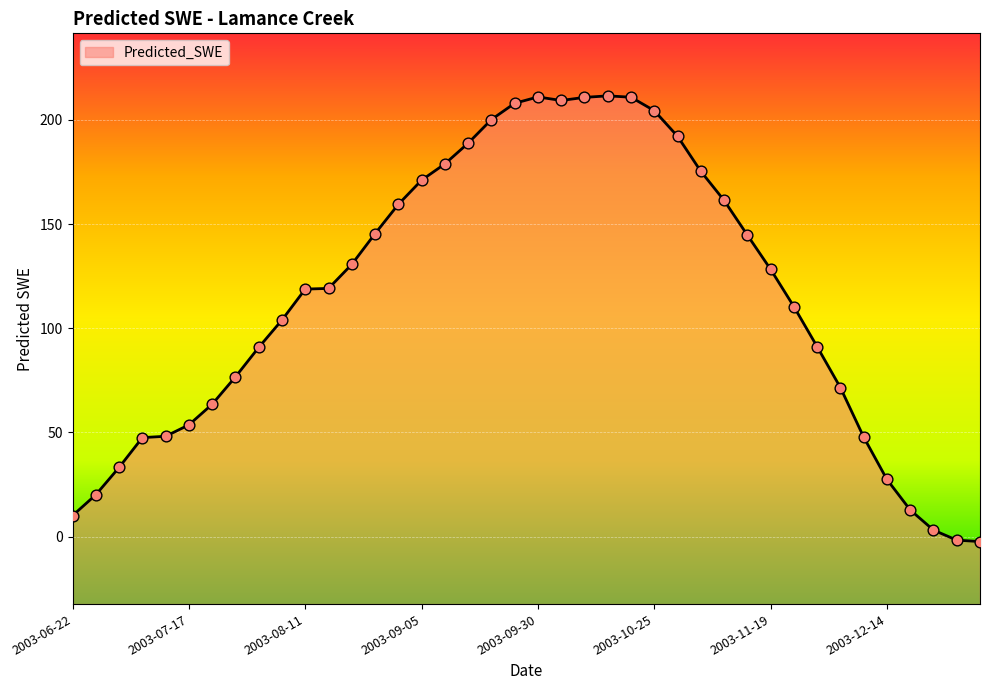

Which has a higher value, 2003-10-05 or 2003-09-10?

2003-10-05